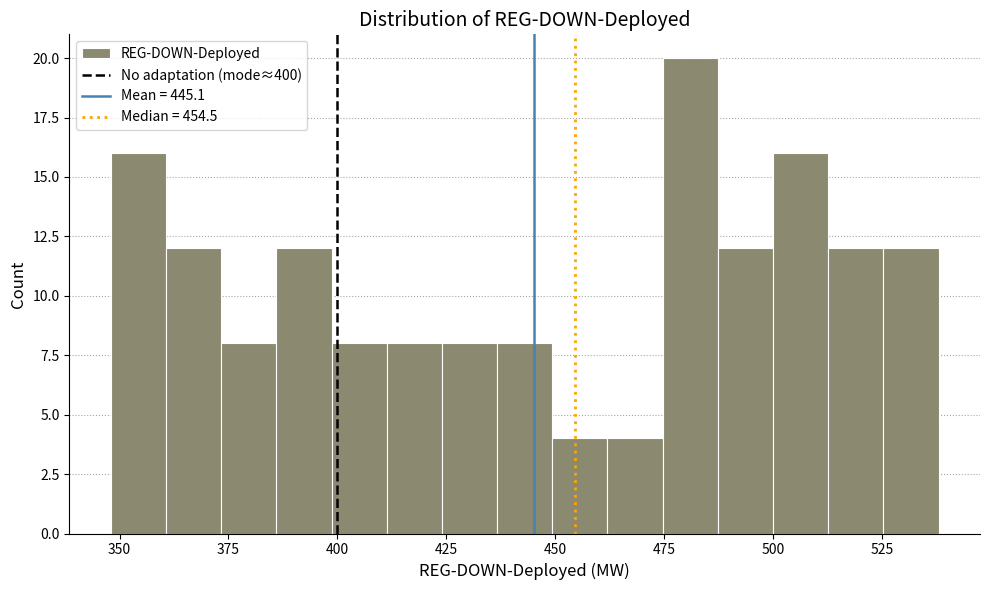

Around what value on the x-axis is the tallest bar? Give the approximate position of its centre, as read against the axis.

480